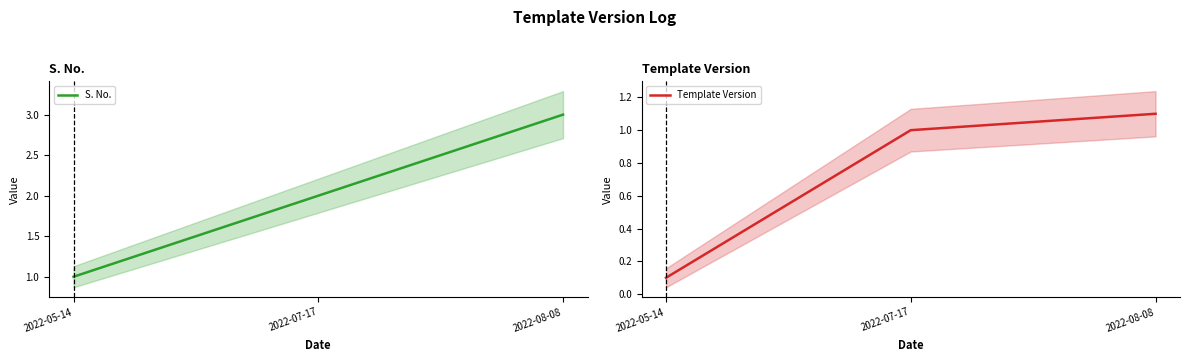

What is the value of the S. No. point at the 3rd from the left?

3.0